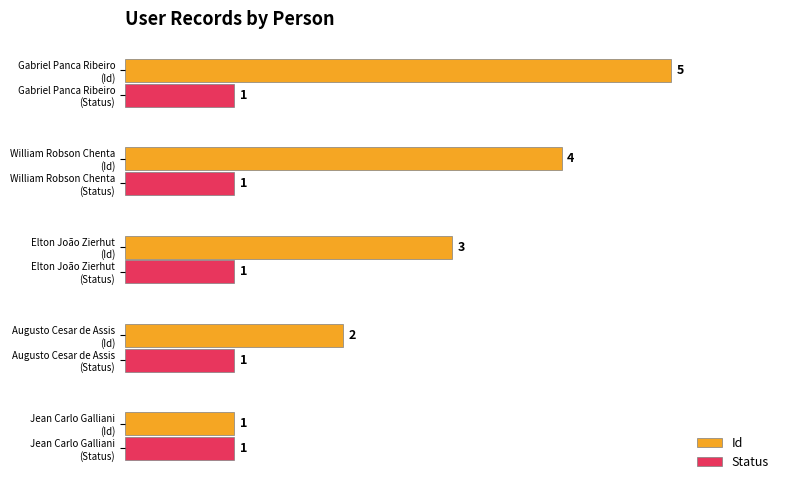

What is the maximum value shown in the chart?

5